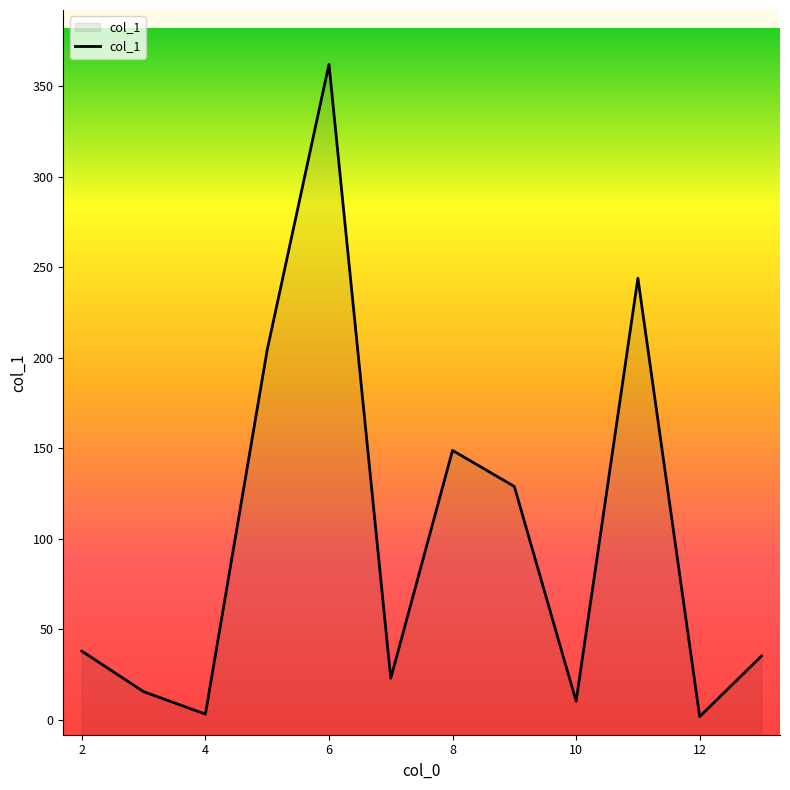

What is the minimum value shown in the chart?

1.6